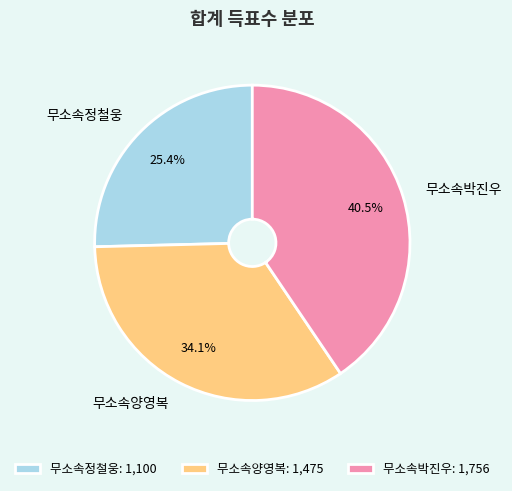

To the nearest percent, what is the difference between the 무소속박진우 and 무소속양영복 slice percentages?

6%